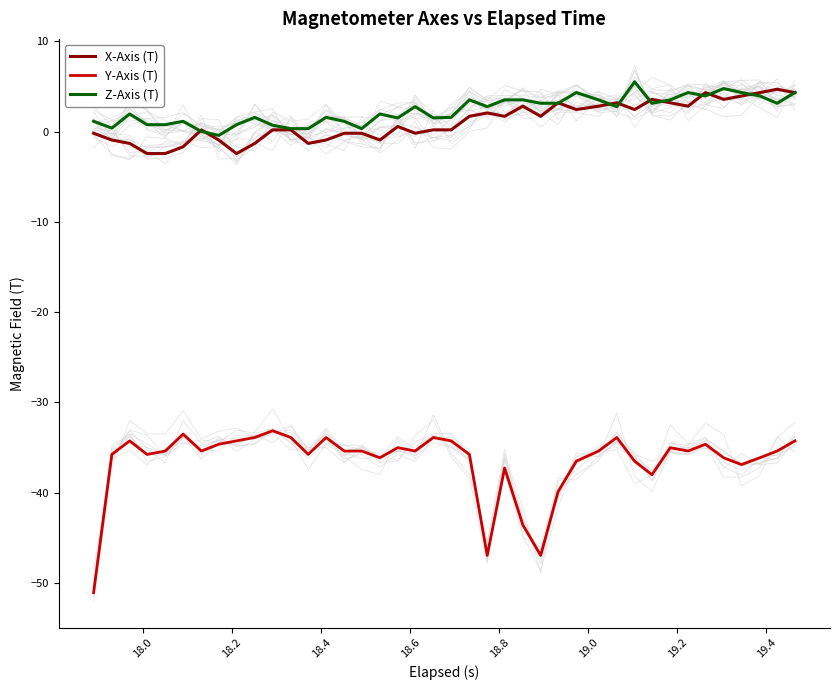

What is the average value of the X-Axis (T) series?

1.1